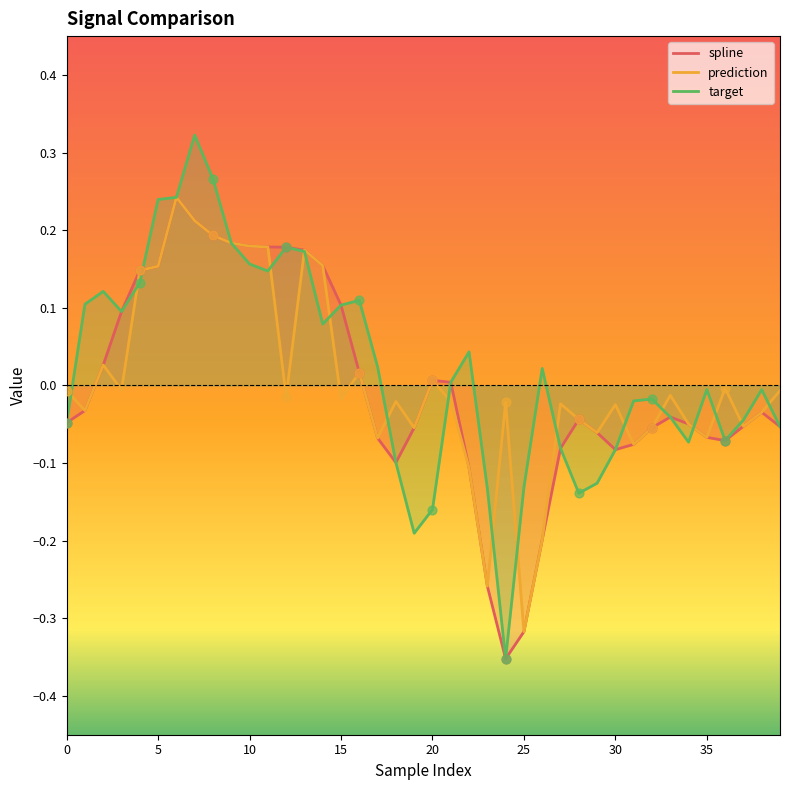

Which series reaches the maximum Y coordinate?

target